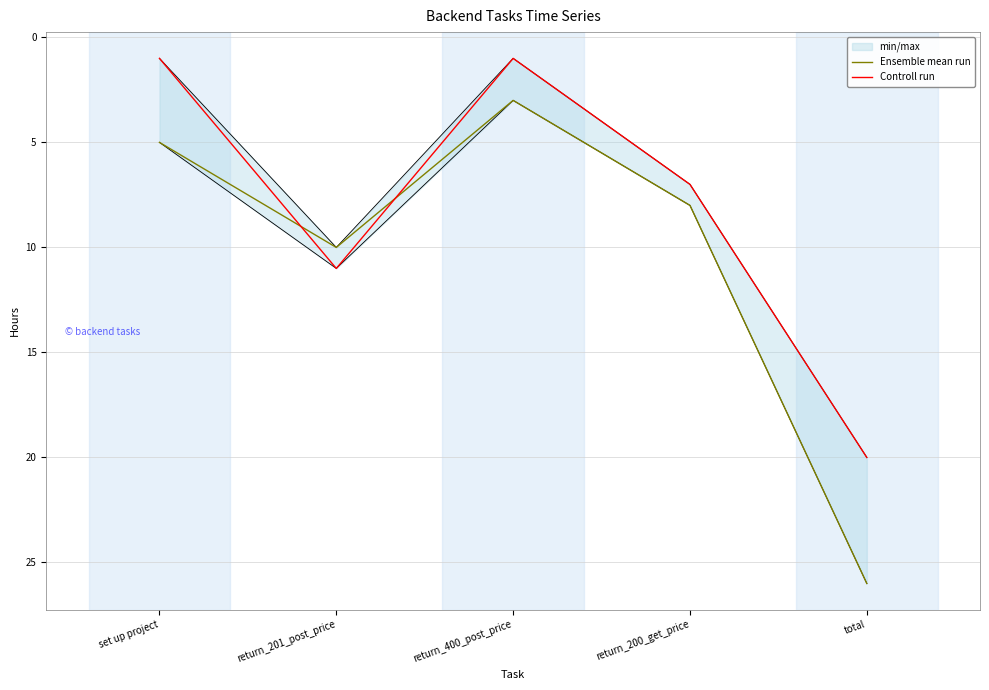

Which label corresponds to the smallest value in the chart?

set up project